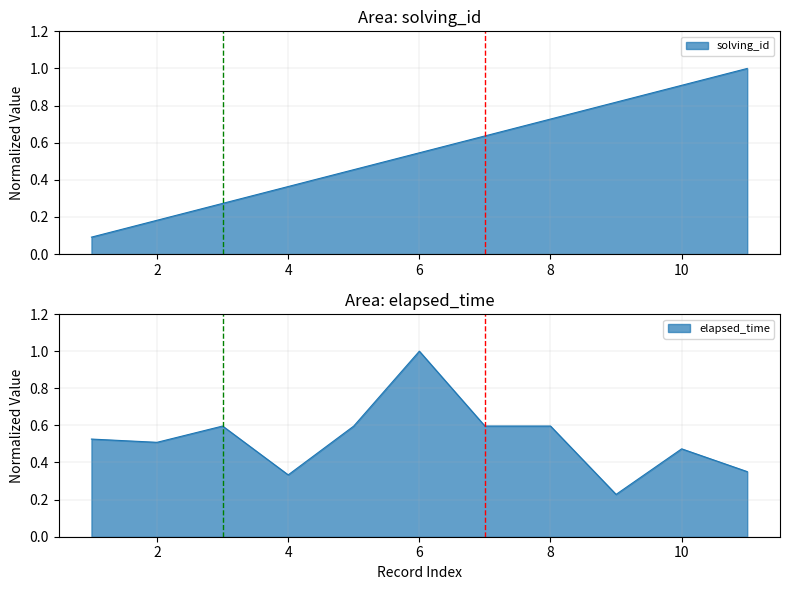

What is the average value of the elapsed_time series?

0.5